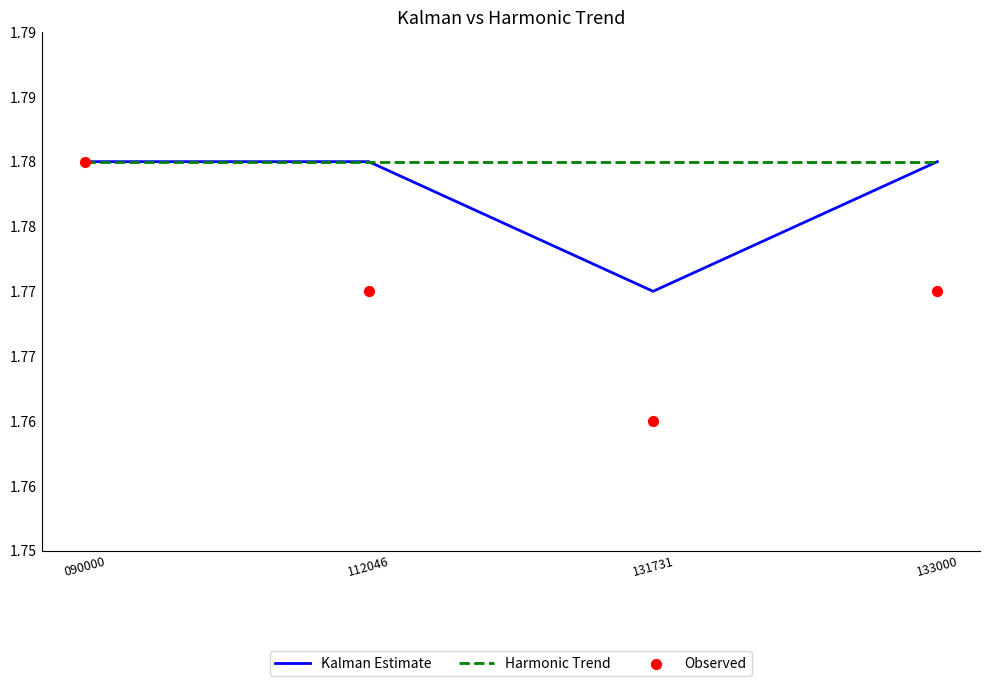

What is the total value across all series at 090000?

5.3